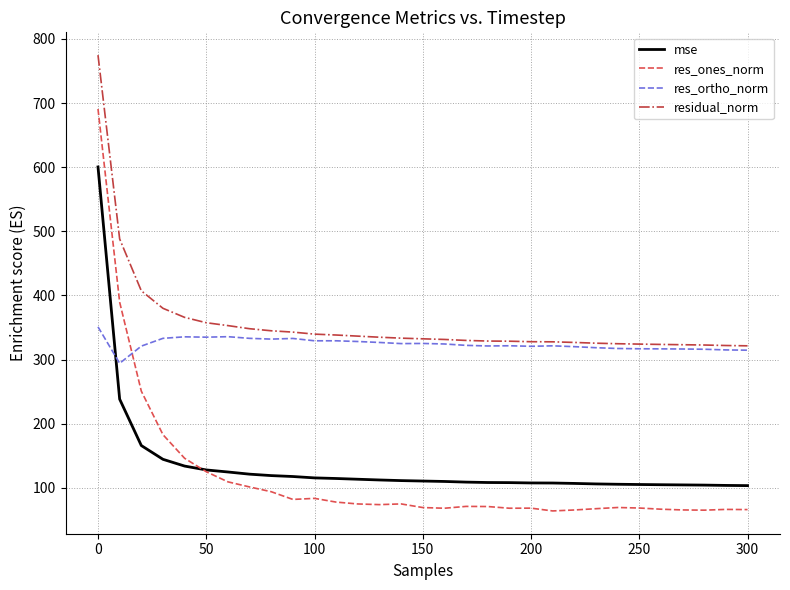

True or false: residual_norm and res_ones_norm intersect in this chart.

False